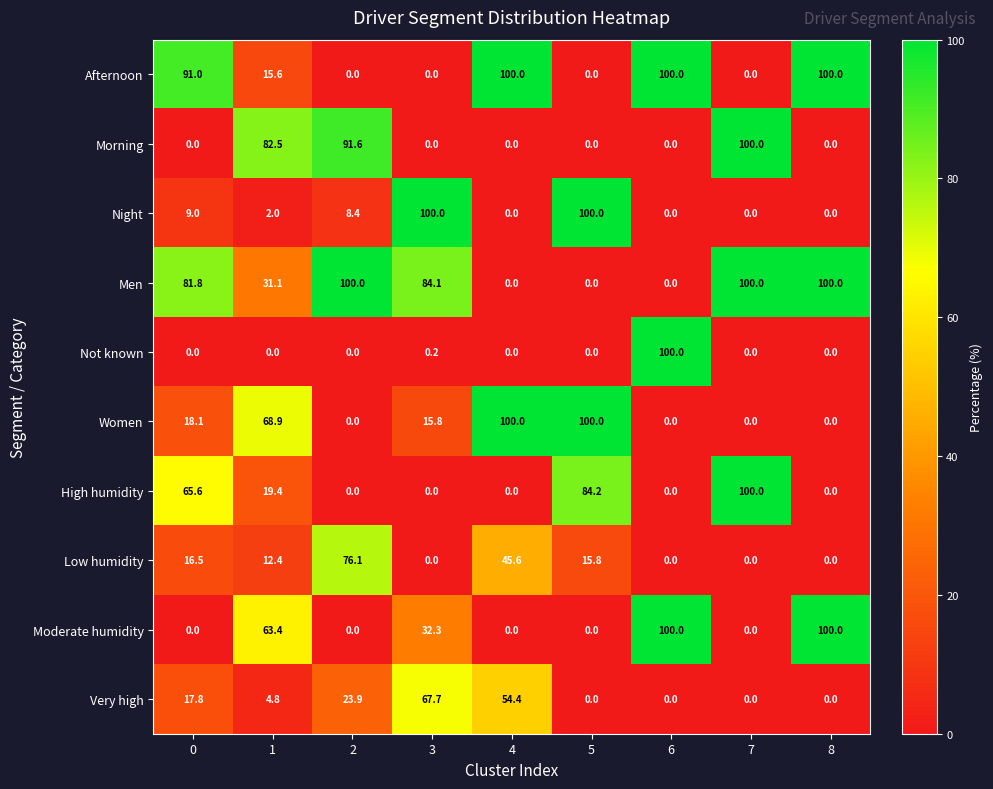

Between 1 and 7, which series saw the biggest shift?

High humidity